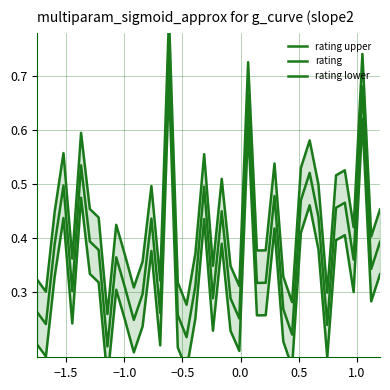

What is the minimum value for rating upper?

0.3